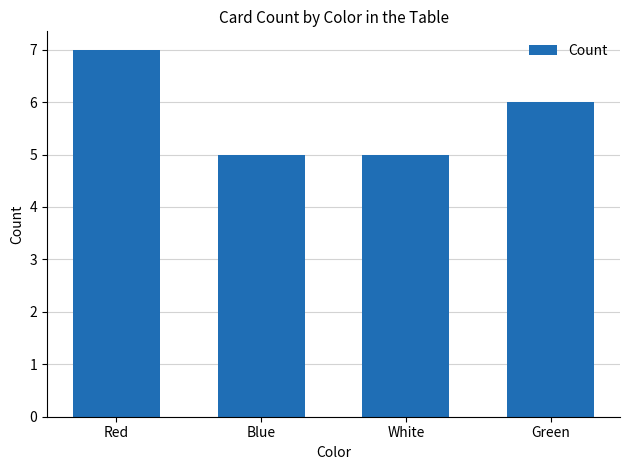

Which category has the highest value across all series?

Red